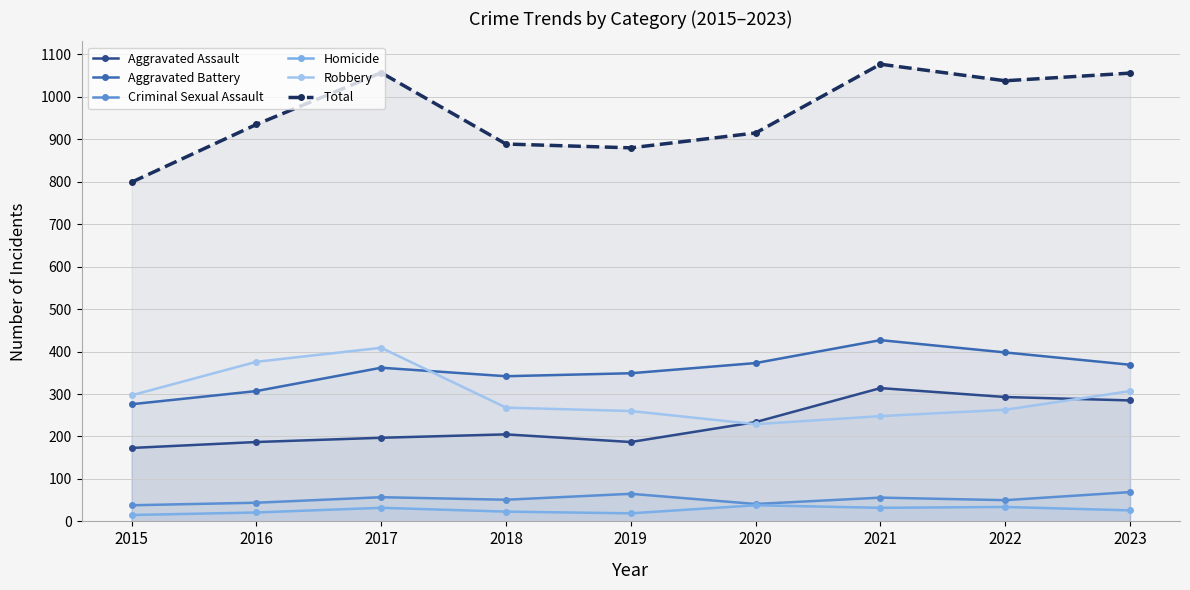

True or false: Robbery and Criminal Sexual Assault cross at least once.

False